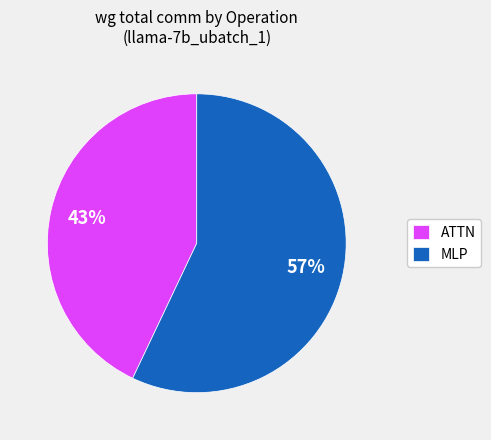

Combined, do MLP and ATTN account for over 50%?

Yes